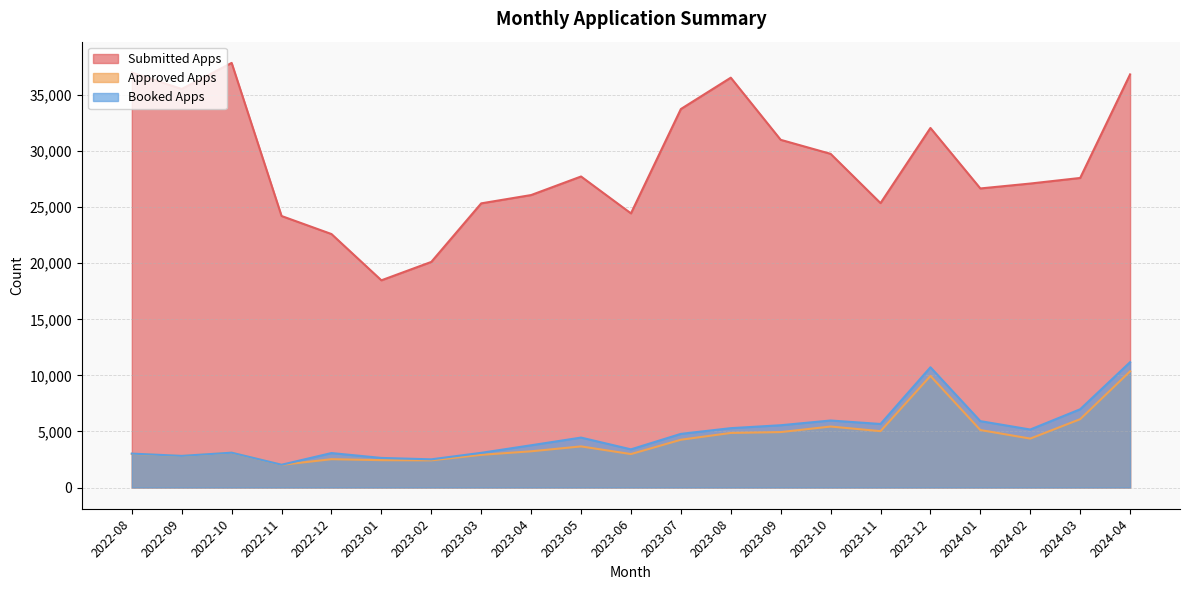

What are all the series names shown in the legend?

Submitted Apps, Approved Apps, Booked Apps